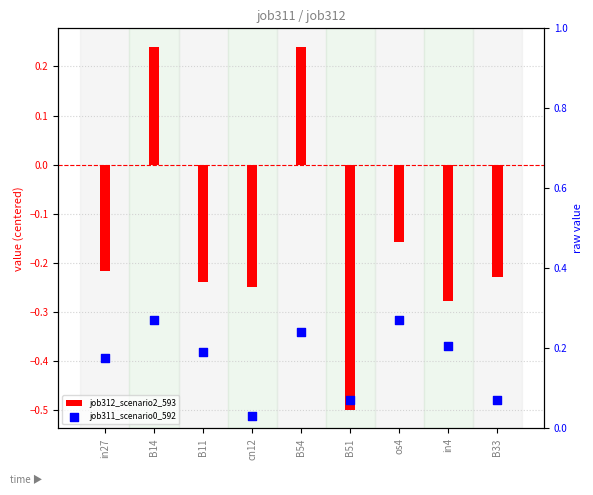

Which series has the largest Y range (max minus min)?

job312_scenario2_593